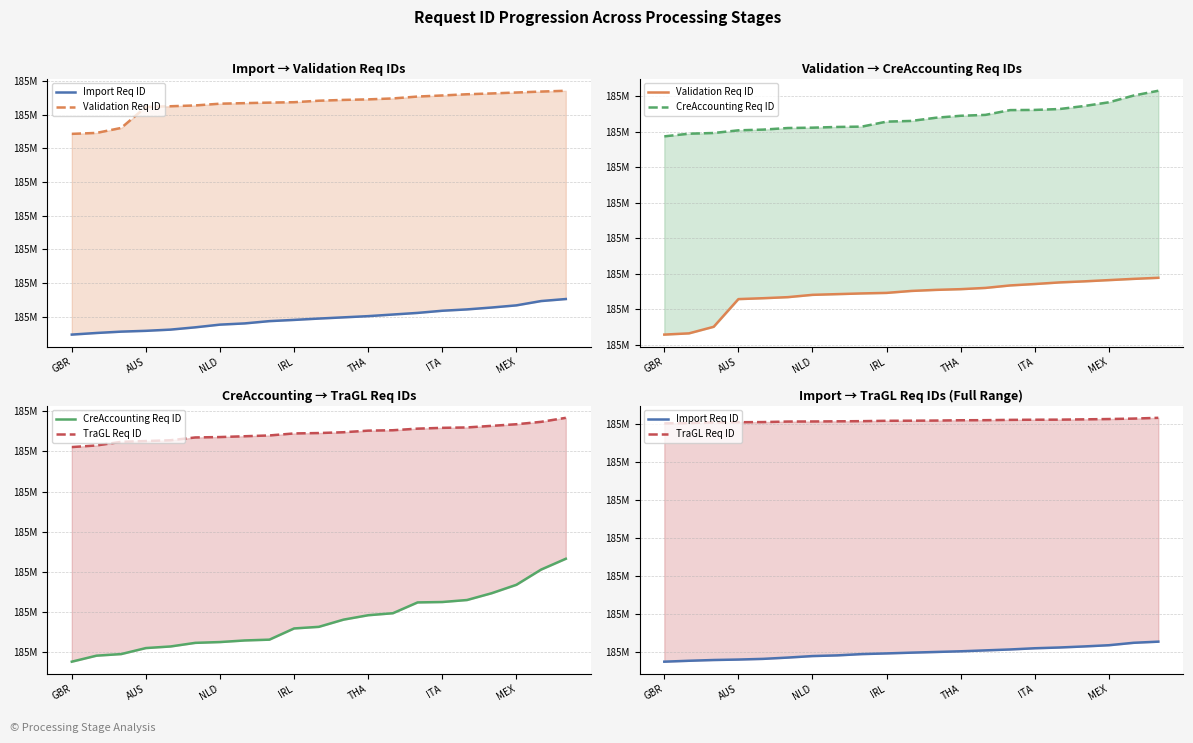

List the series in order of their overall mean, highest first.

TraGL Req ID, CreAccounting Req ID, Validation Req ID, Import Req ID